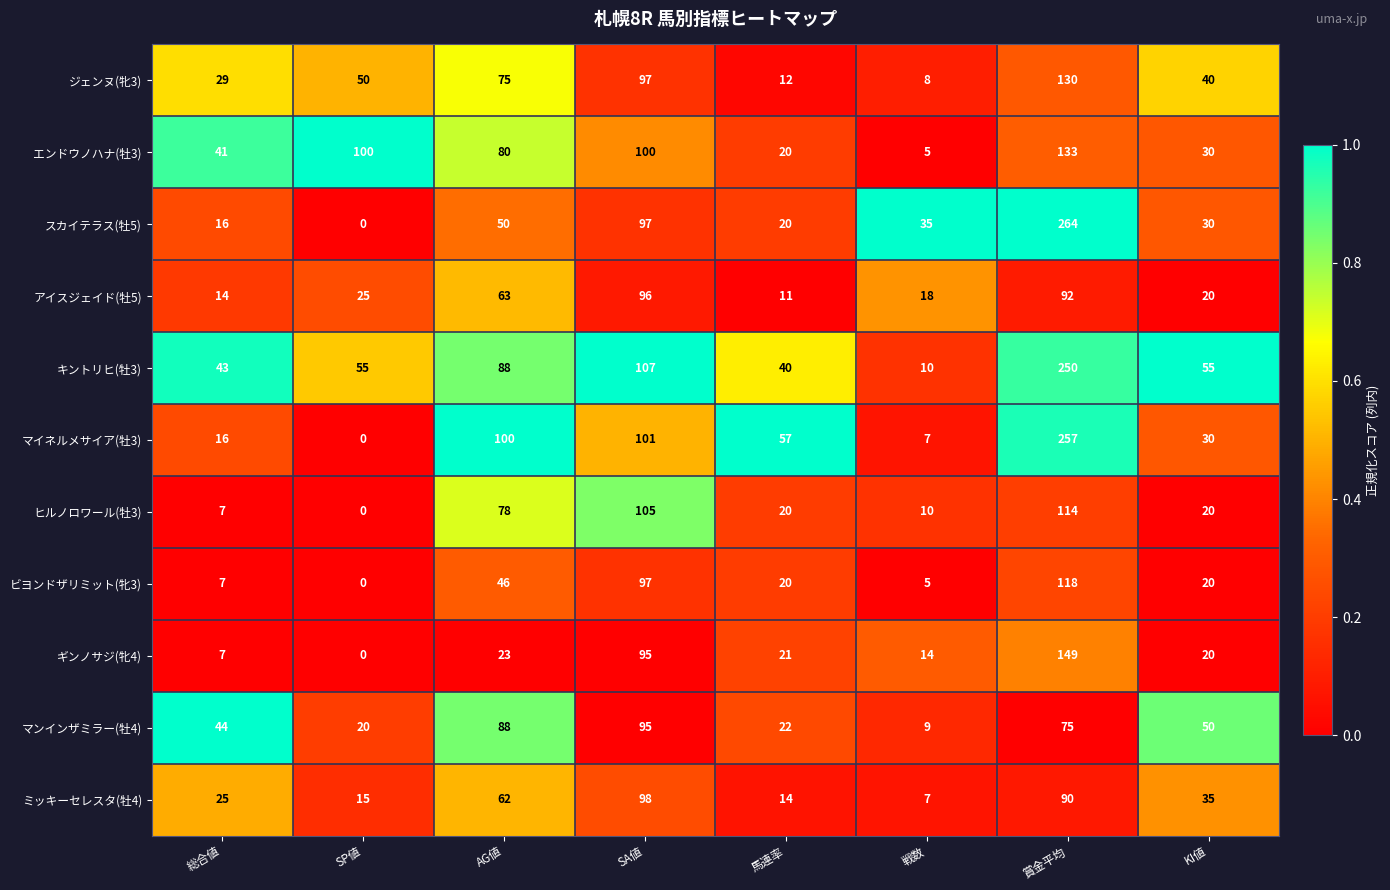

At which label is ビヨンドザリミット(牝3) closest to 59?

AG値